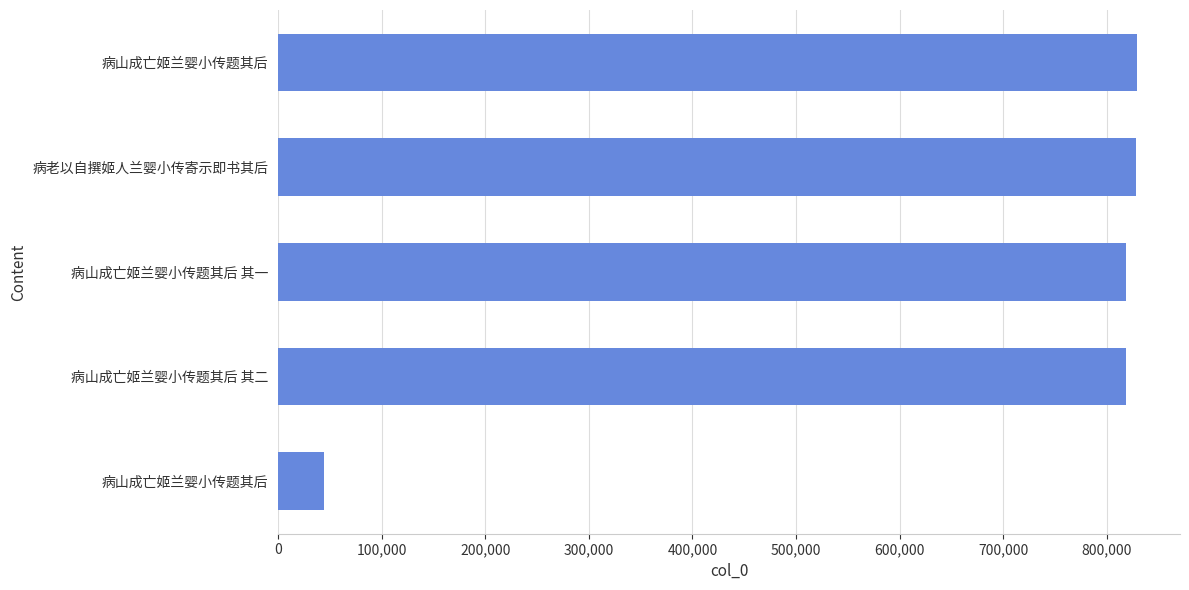

How many data points are less than 818362?

2